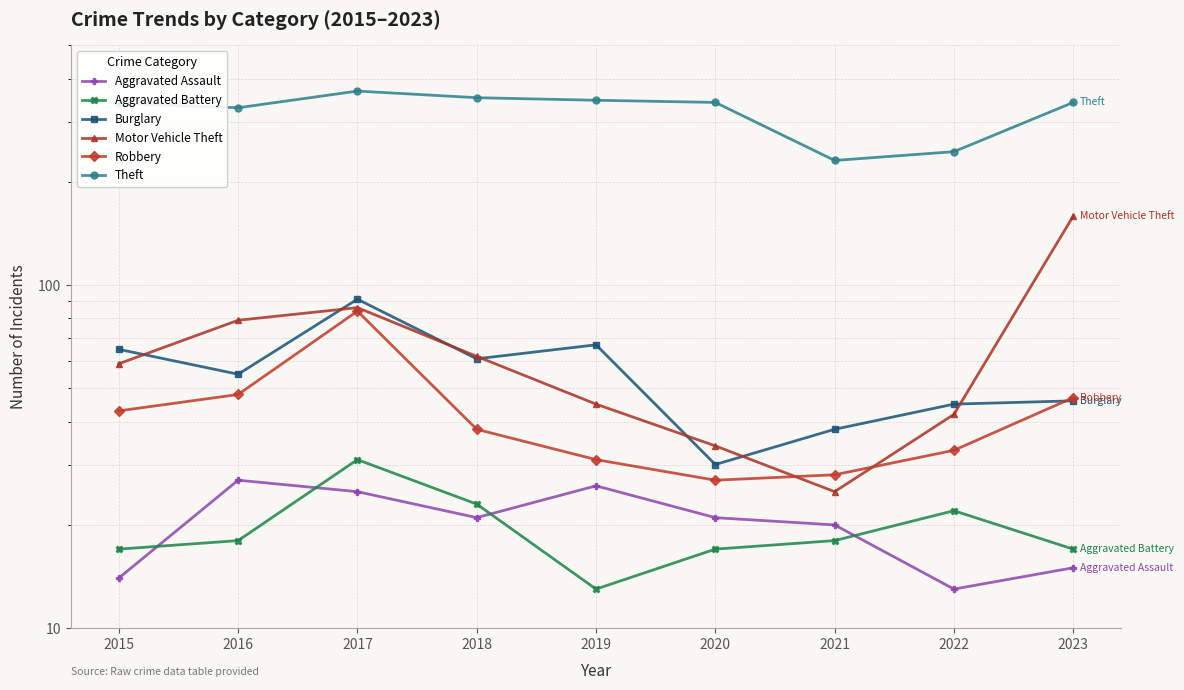

True or false: Burglary and Aggravated Battery cross at least once.

False